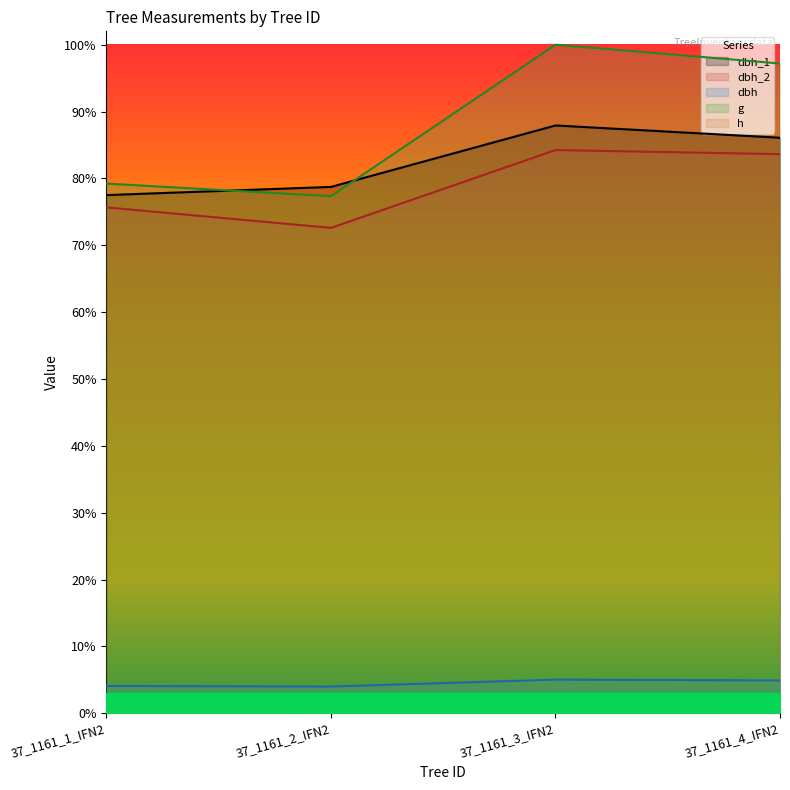

At how many categories does at least one series exceed 0?

4